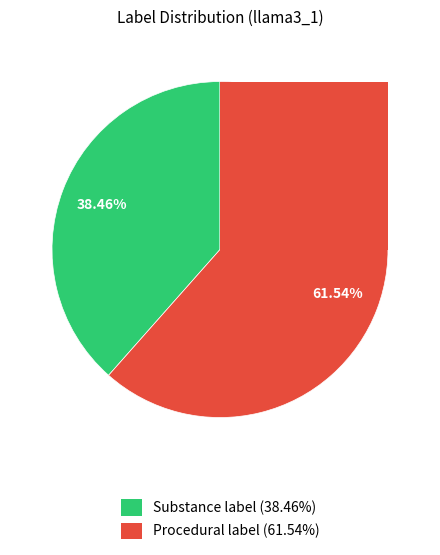

Which category has the biggest portion of the pie?

Procedural label